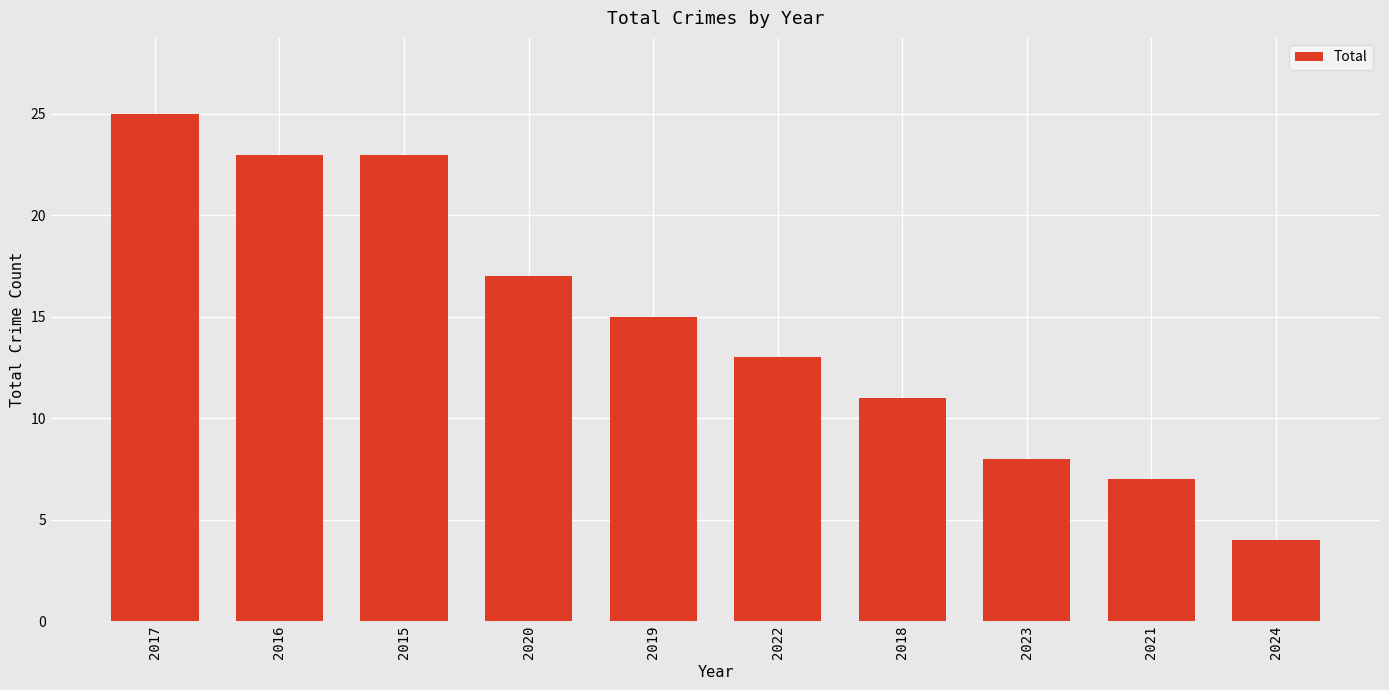

Reading left to right, transcribe all the data shown in this chart.

25	23	23	17	15	13	11	8	7	4